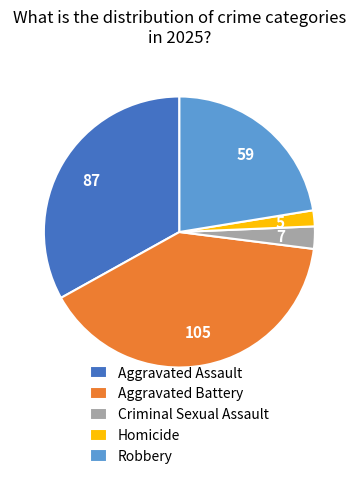

Rank the categories by value from lowest to highest.

Homicide, Criminal Sexual Assault, Robbery, Aggravated Assault, Aggravated Battery